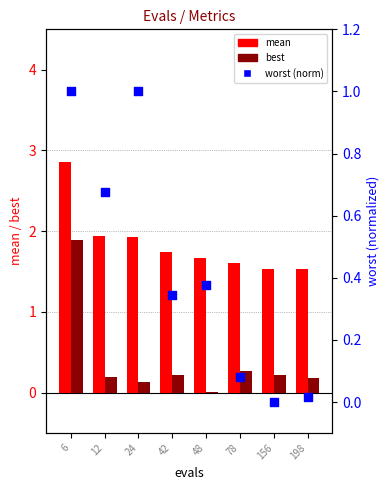

Is the value of best at 156 greater than the value of worst (norm) at 6?

No